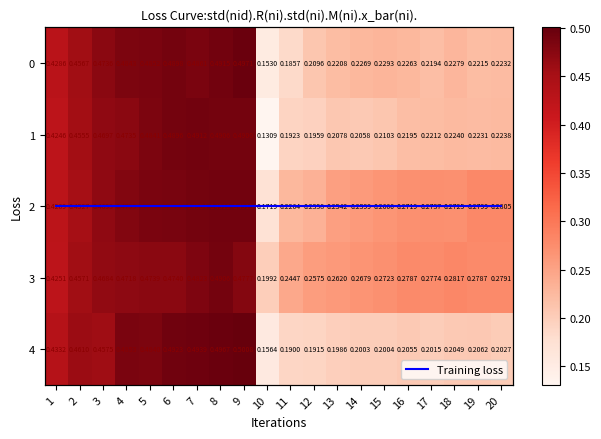

True or false: 3 has a value of 0.5 at 7.

True